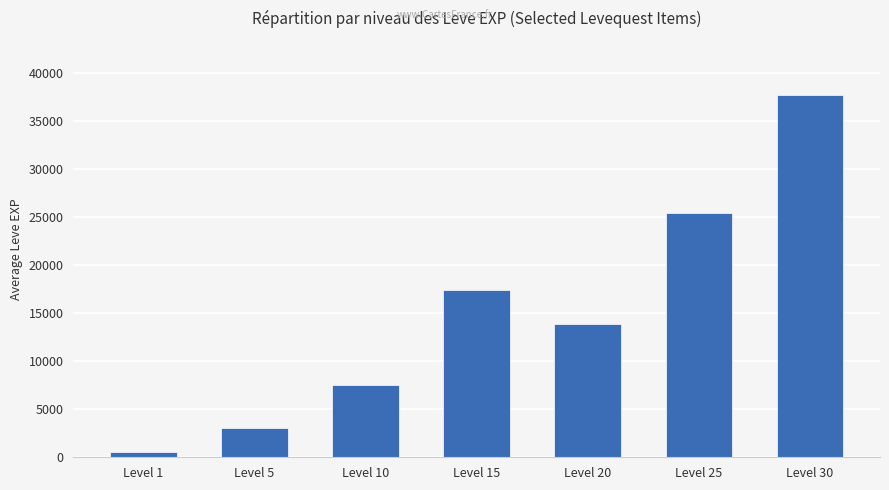

Where is the data nearest to the value 19112?

Level 15